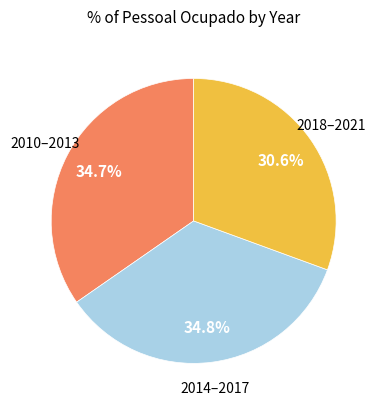

How many segments does this pie chart have?

3